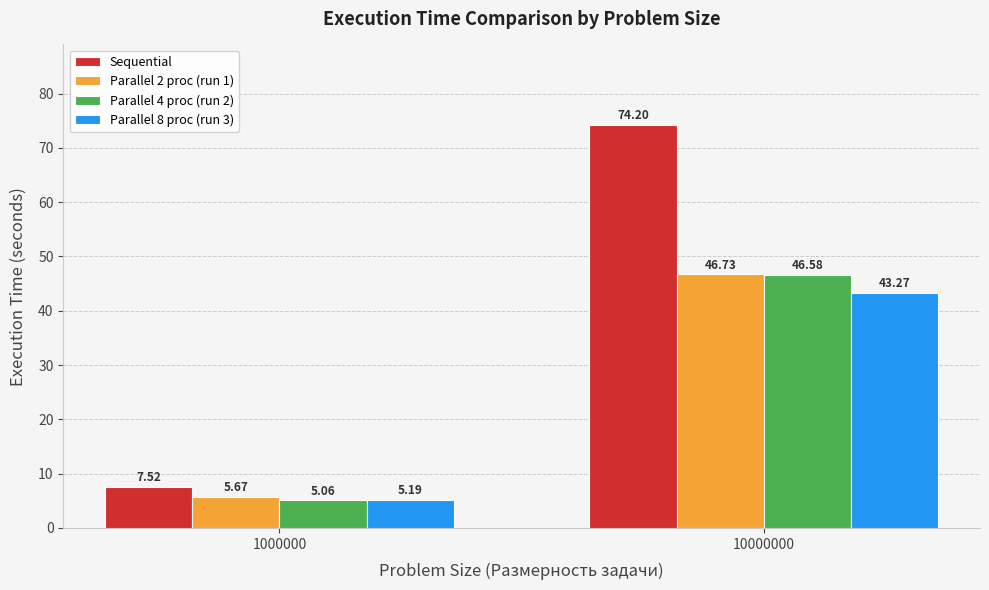

Where is Parallel 8 proc (run 3) nearest to the value 24?

1000000